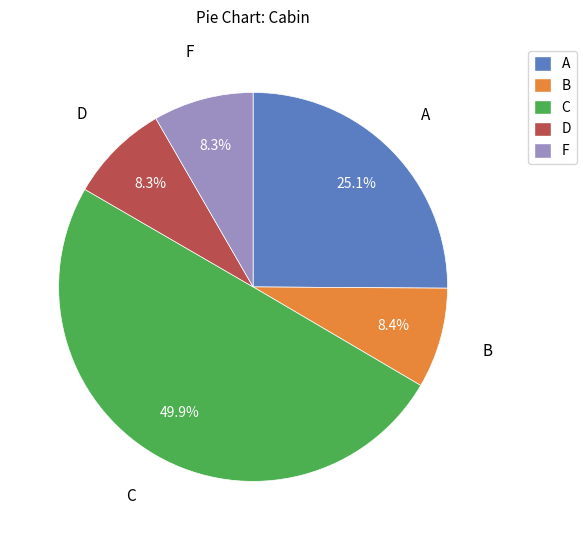

Approximately how many times larger is the value at C compared to F?

6.0